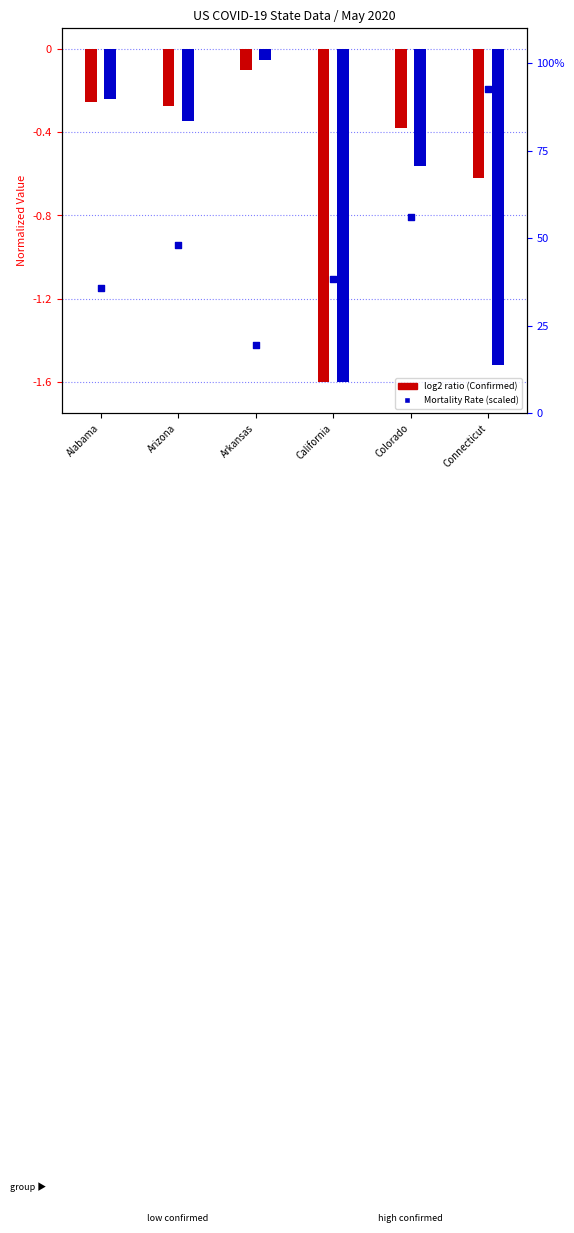

Which series has the widest spread of Y values?

Mortality Rate %